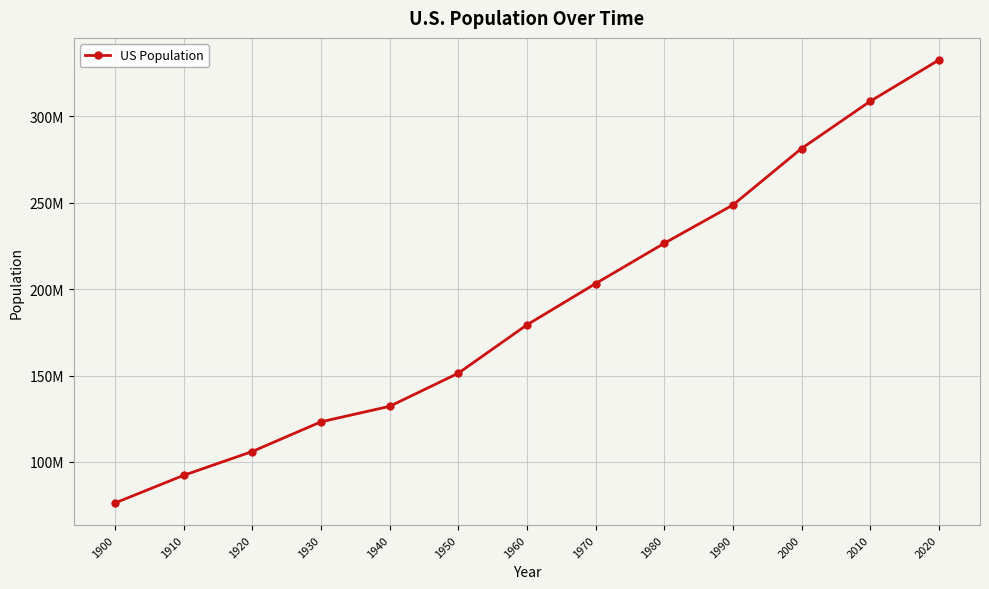

What is the change in value from 1940 to 1990?

+116545304